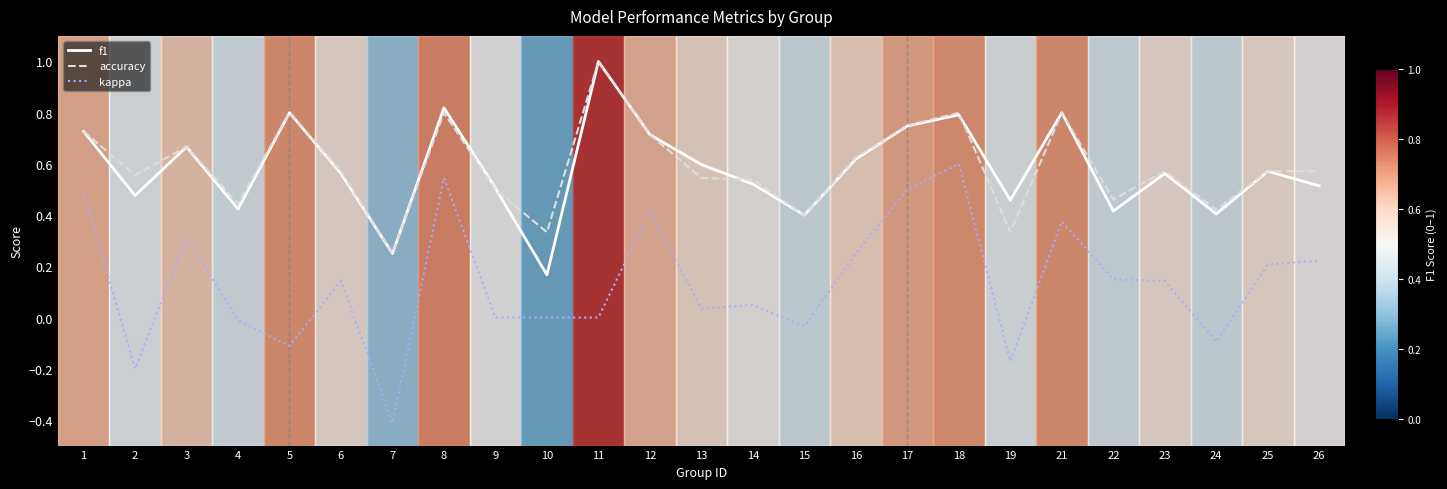

Which series has the largest range (max minus min)?

kappa